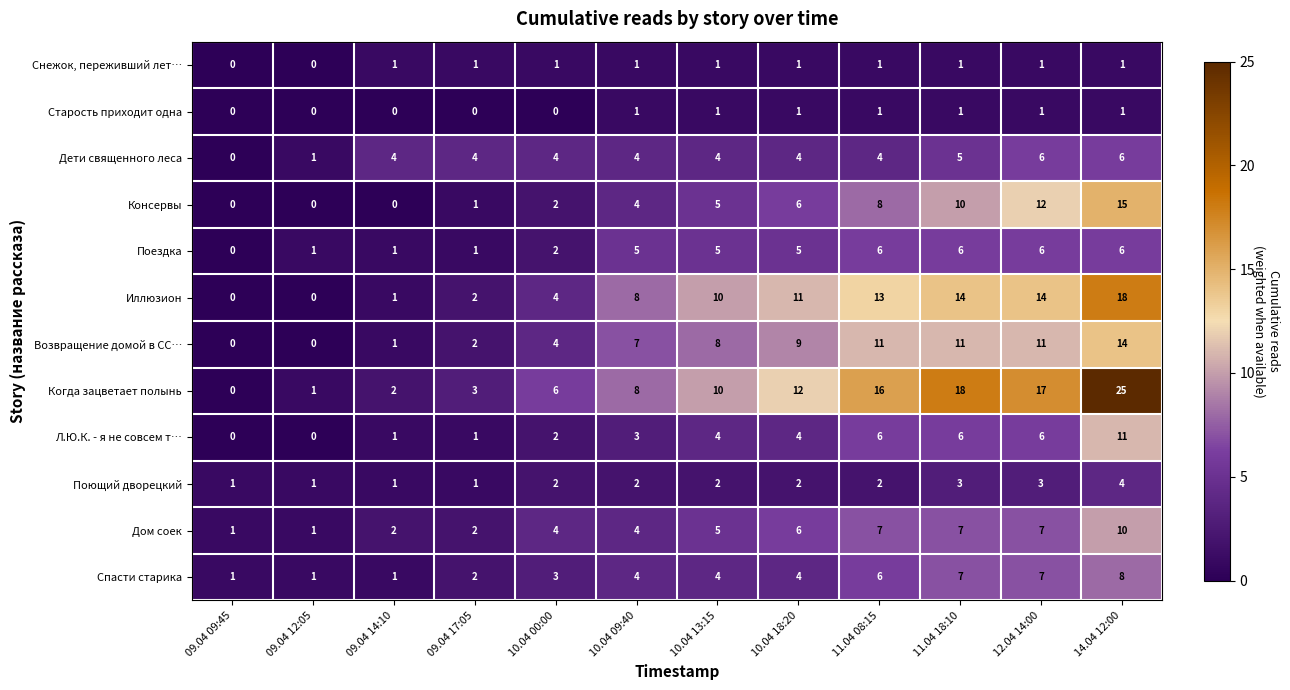

What is the highest value of the Поющий дворецкий series?

4